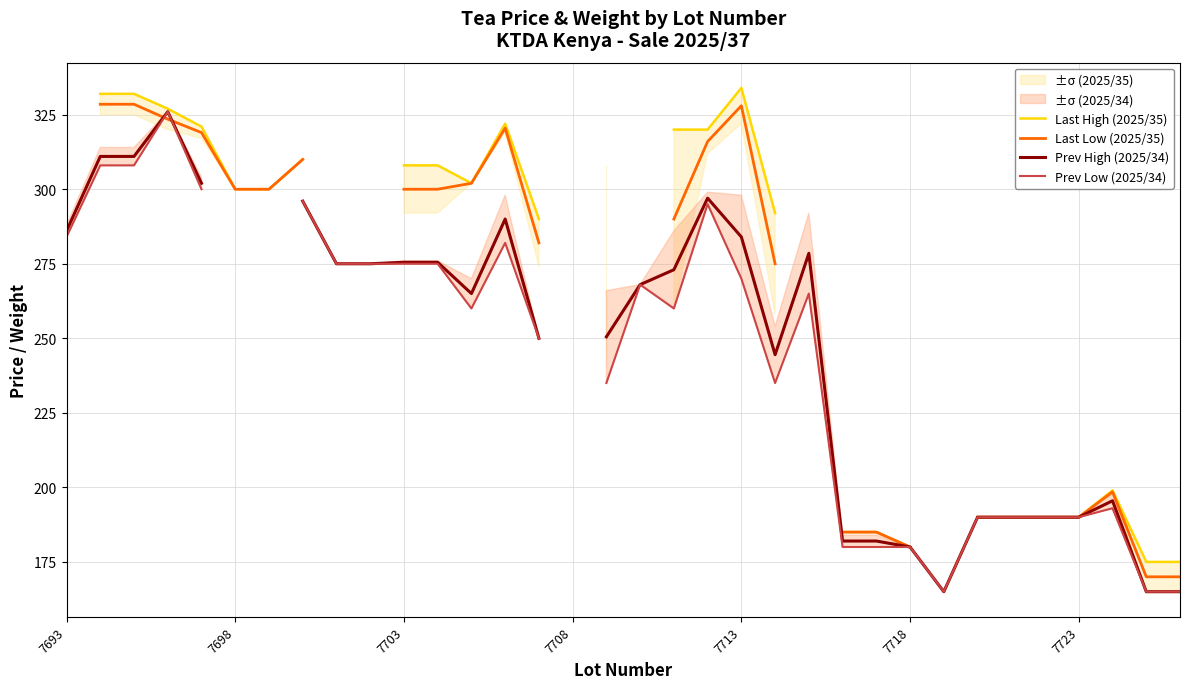

What is the difference between the Prev High (2025/34) values at 33 and 21?

79.5